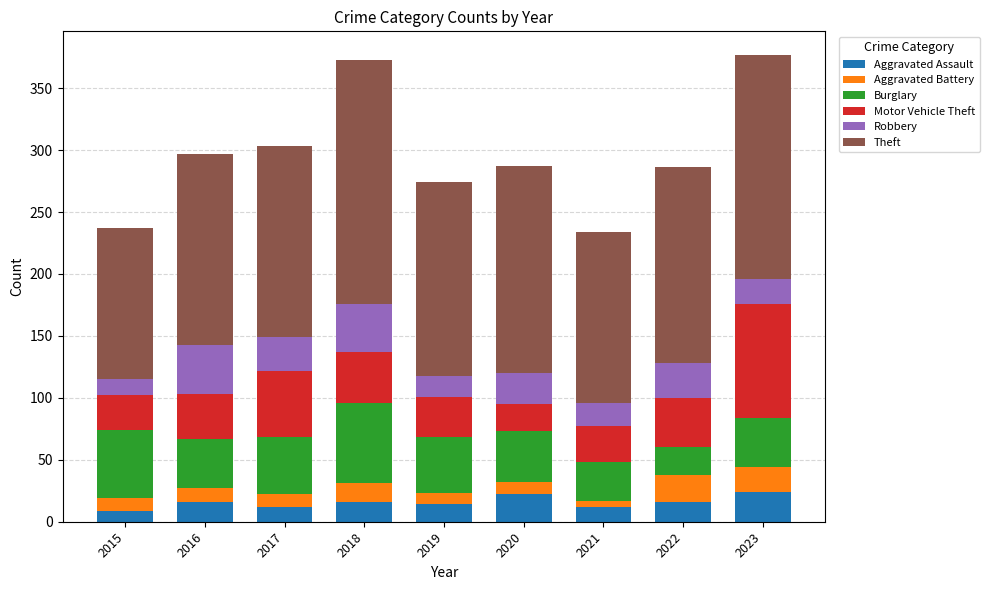

What is the total value across all series at 2020?

287